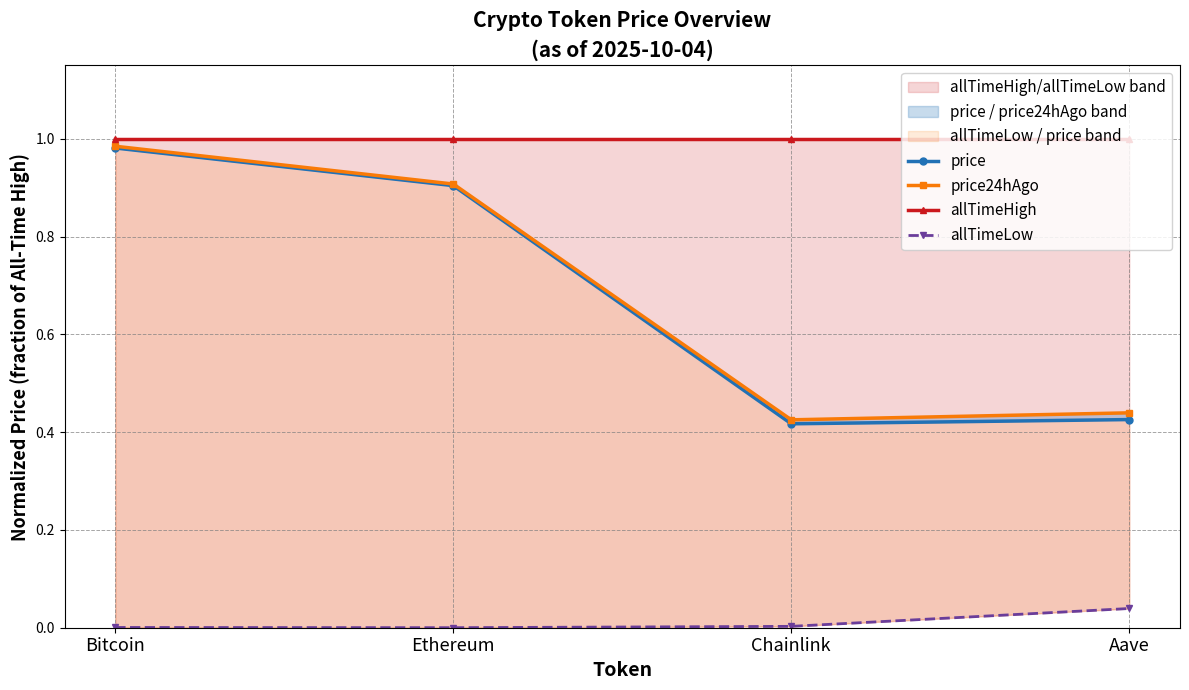

In allTimeLow, how many points are lower than both neighbors (excluding endpoints)?

1